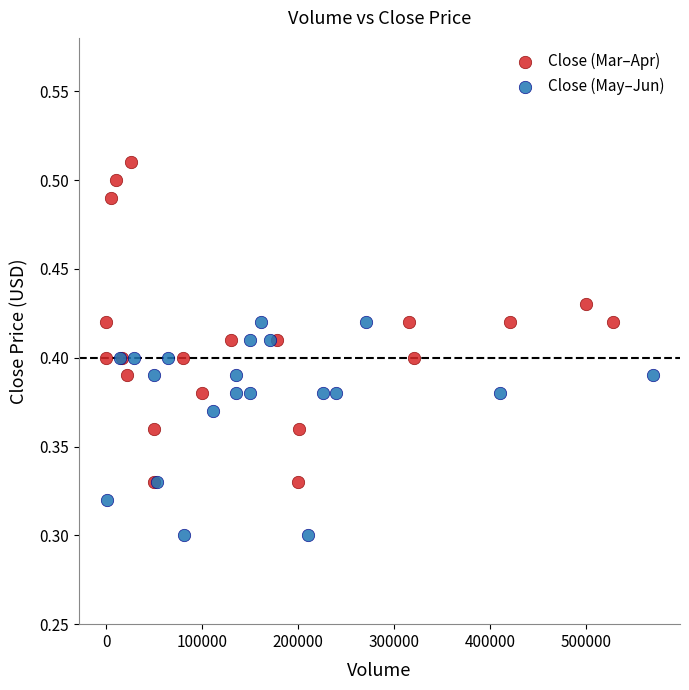

Which series has the largest Y range (max minus min)?

Close (Mar–Apr)